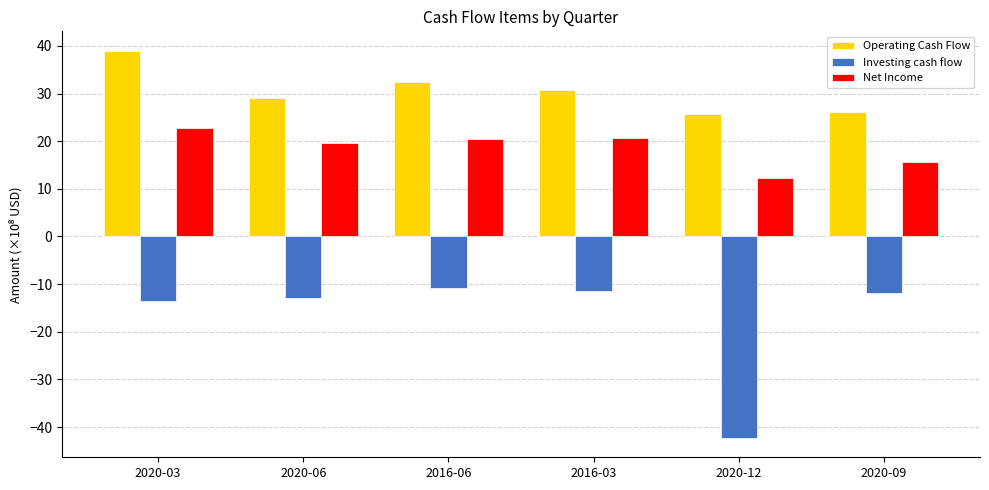

What is the difference between the Operating Cash Flow values at 2016-06 and 2020-09?

6.2